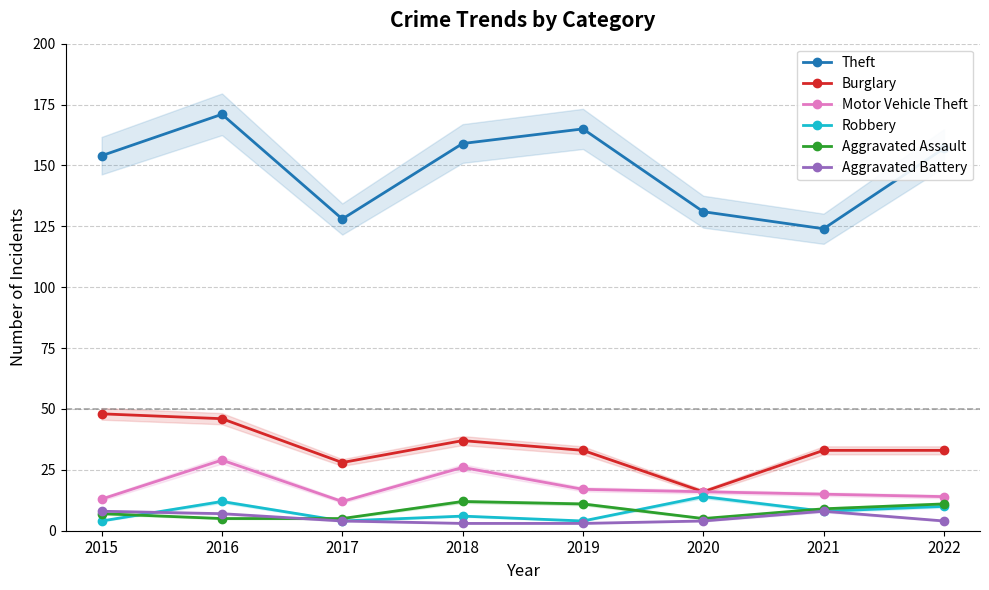

The Theft series shows 46 at 2015. True or false?

False